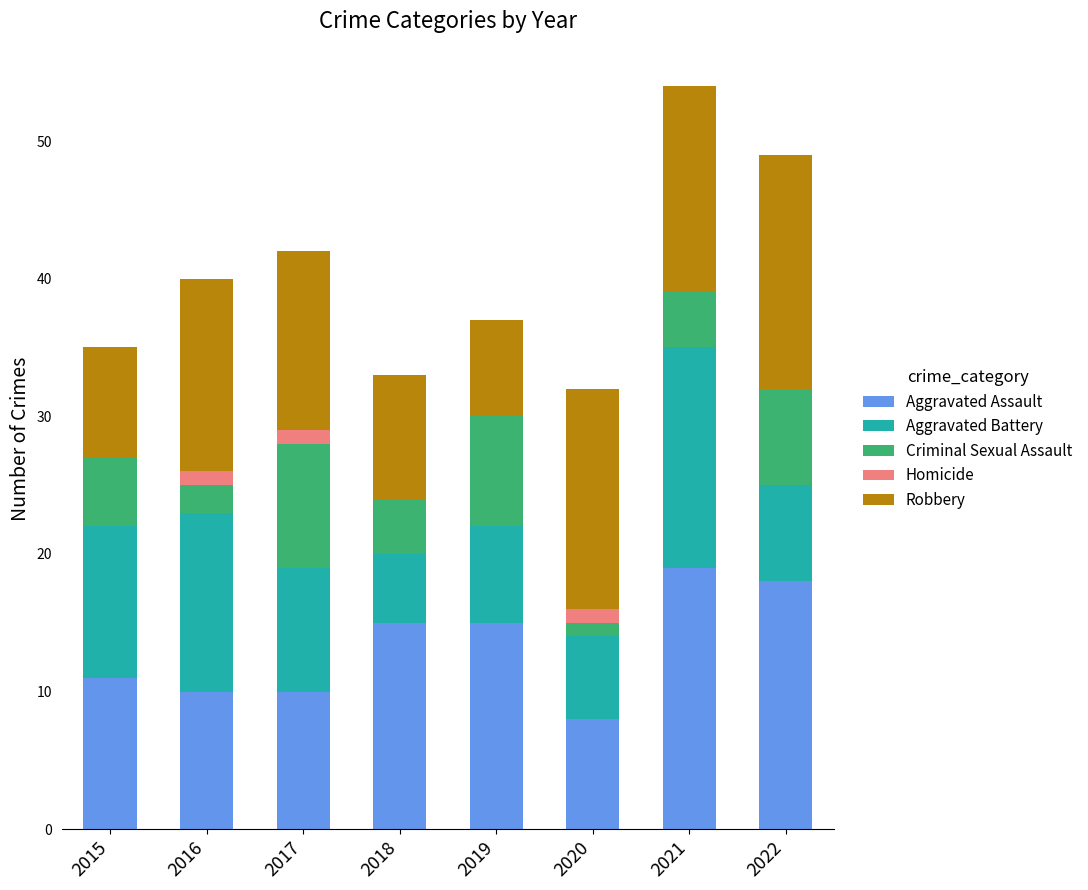

How many data points does each series have?

8